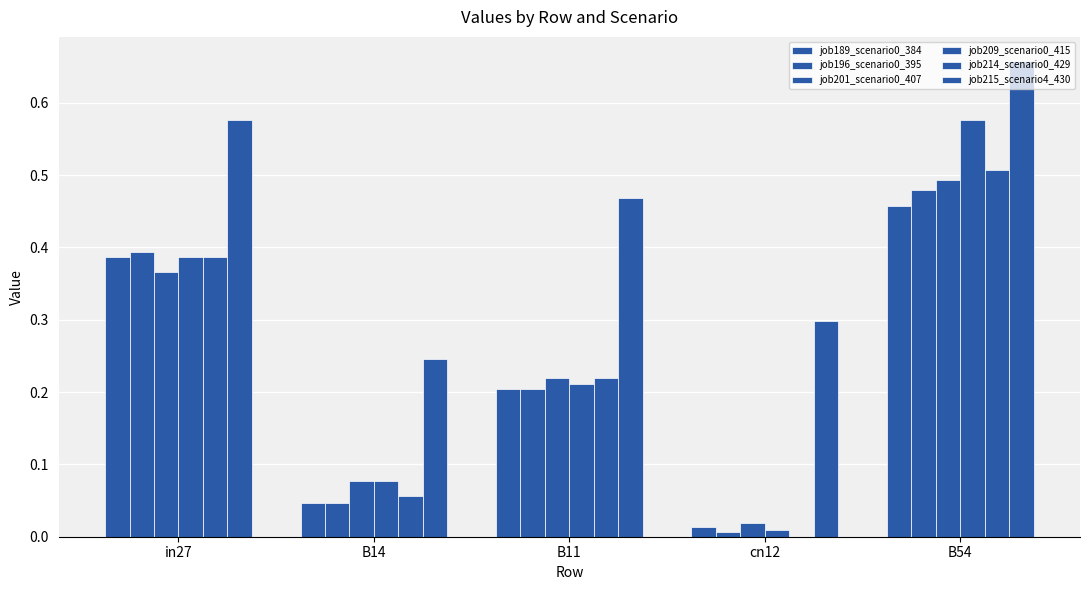

What is the highest value of the job209_scenario0_415 series?

0.6